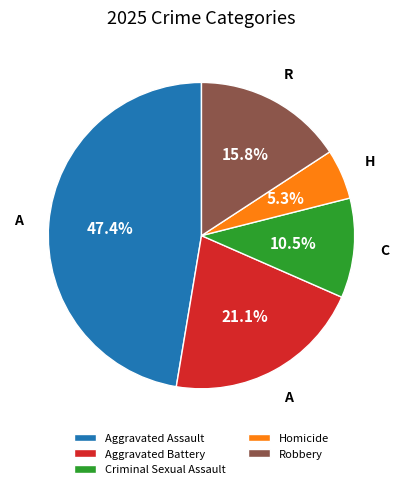

What is the smallest slice in the pie chart?

Homicide